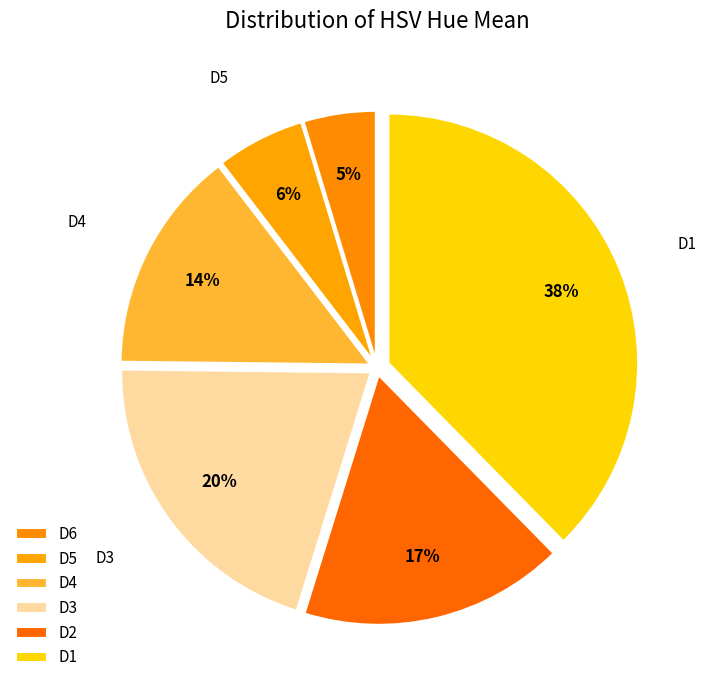

To the nearest percent, what portion does D5 represent?

6%